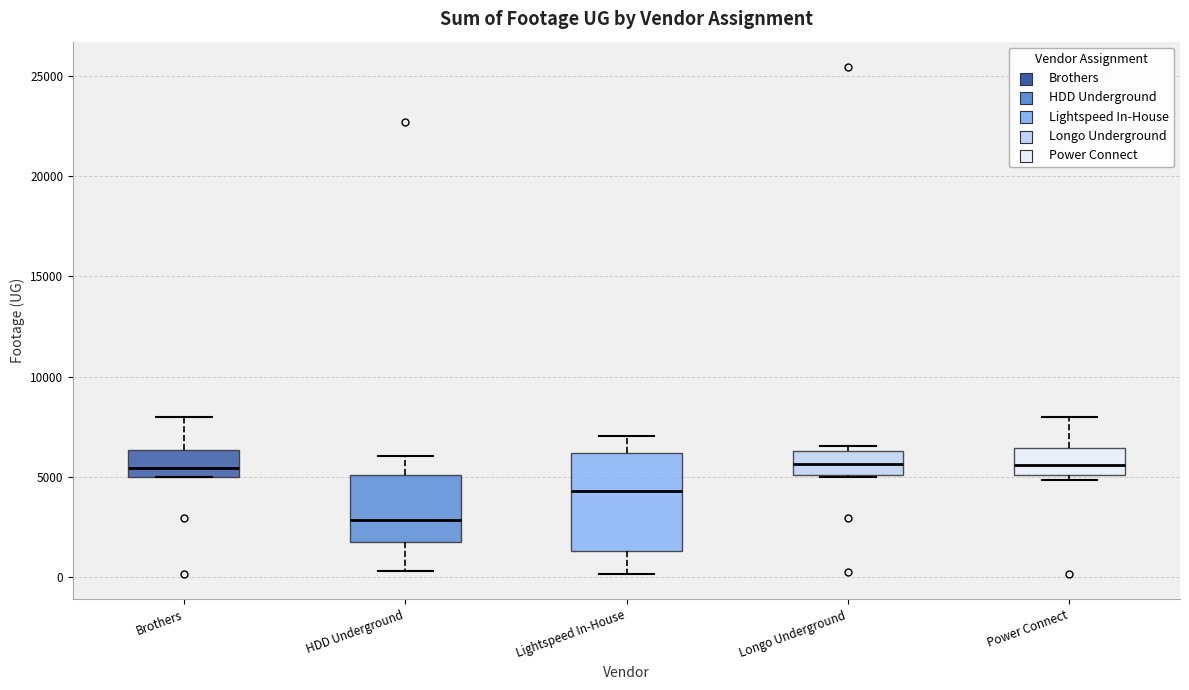

Reading left to right, transcribe this box plot: for each box, give where its median line is, the range the box spans, and where its two whiskers end, as read against the y-axis. The values are not printed on the chart, so give them approximately, as read against the axis.

Brothers: median 5500, box 5000 to 6500, whiskers 5000 to 8000
HDD Underground: median 3000, box 2000 to 5000, whiskers 500 to 6000
Lightspeed In-House: median 4500, box 1500 to 6000, whiskers 0 to 7000
Longo Underground: median 5500, box 5000 to 6500, whiskers 5000 to 6500 (just above the box's upper edge)
Power Connect: median 5500, box 5000 to 6500, whiskers 5000 (just below the box's lower edge) to 8000